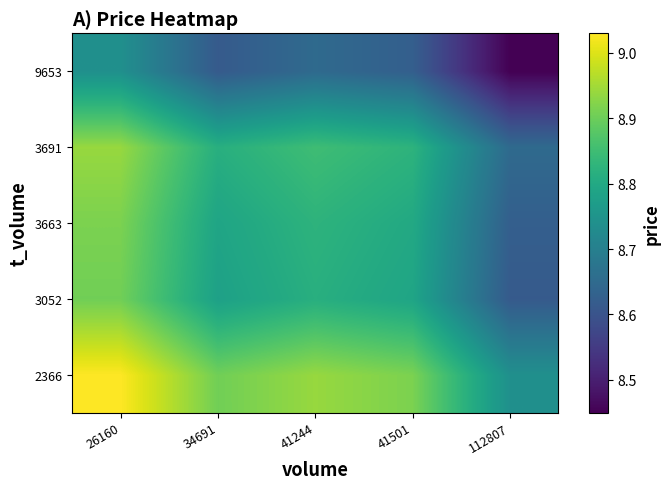

Reading left to right, what are all the values shown in this chart?

2366: 26160=9.0	34691=8.9	41244=8.9	41501=8.9	112807=8.7
3052: 26160=8.9	34691=8.8	41244=8.8	41501=8.8	112807=8.6
3663: 26160=8.9	34691=8.8	41244=8.8	41501=8.8	112807=8.6
3691: 26160=8.9	34691=8.8	41244=8.8	41501=8.8	112807=8.6
9653: 26160=8.7	34691=8.6	41244=8.6	41501=8.6	112807=8.4